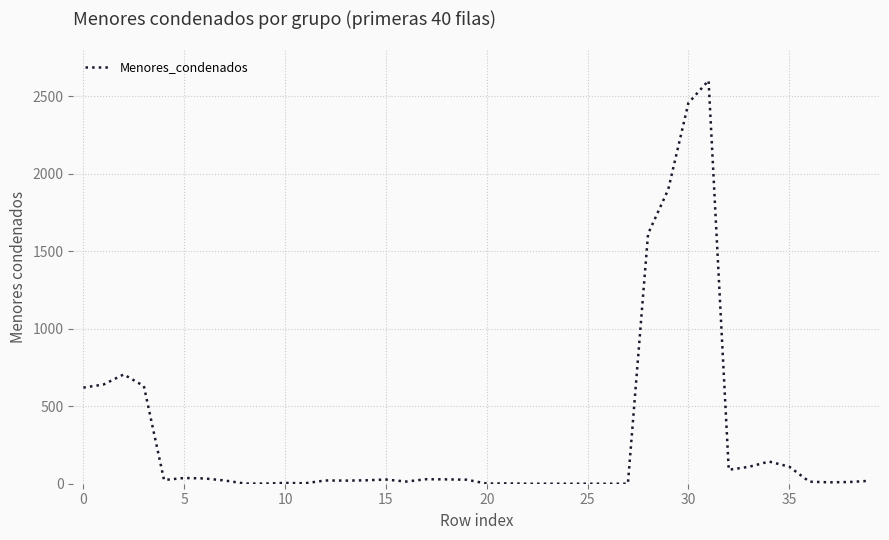

What is the greatest value displayed?

2601